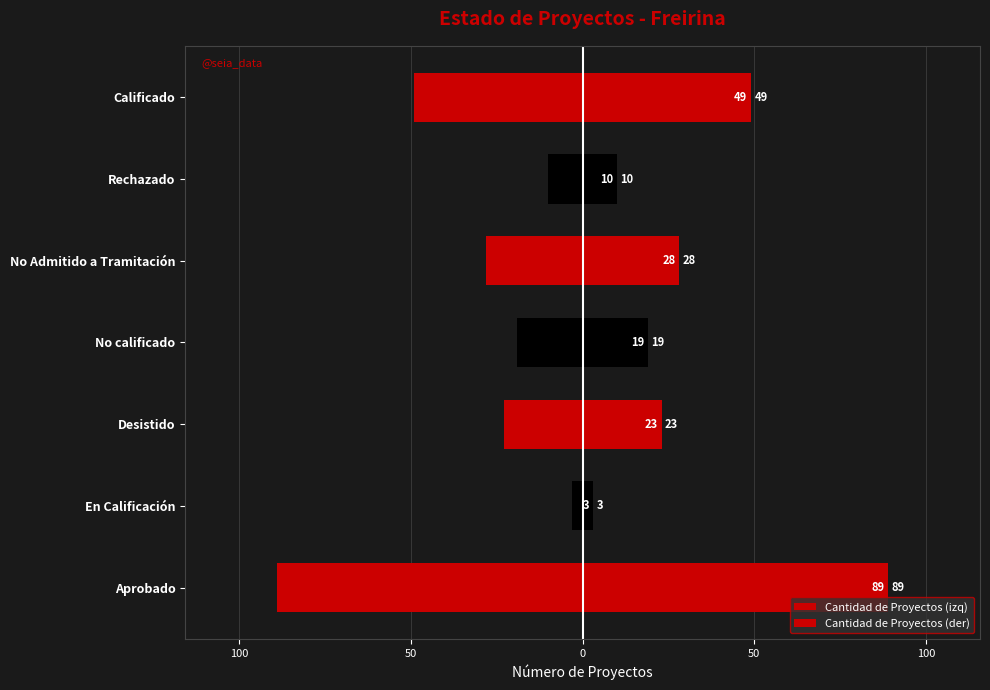

Which series has the largest total across all categories?

Cantidad de Proyectos (der)